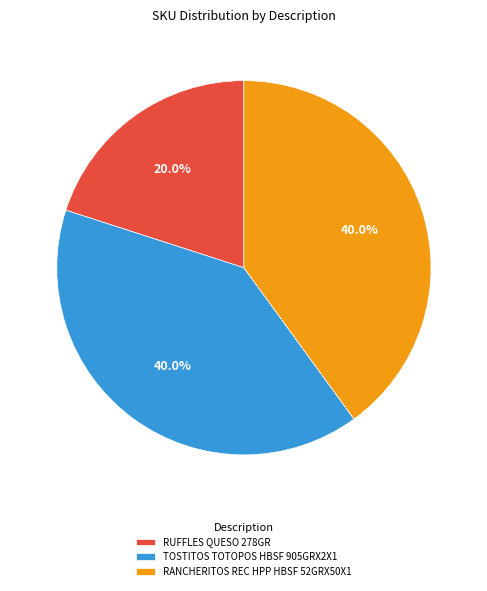

True or false: RANCHERITOS REC HPP HBSF 52GRX50X1 accounts for 50% of the total.

False